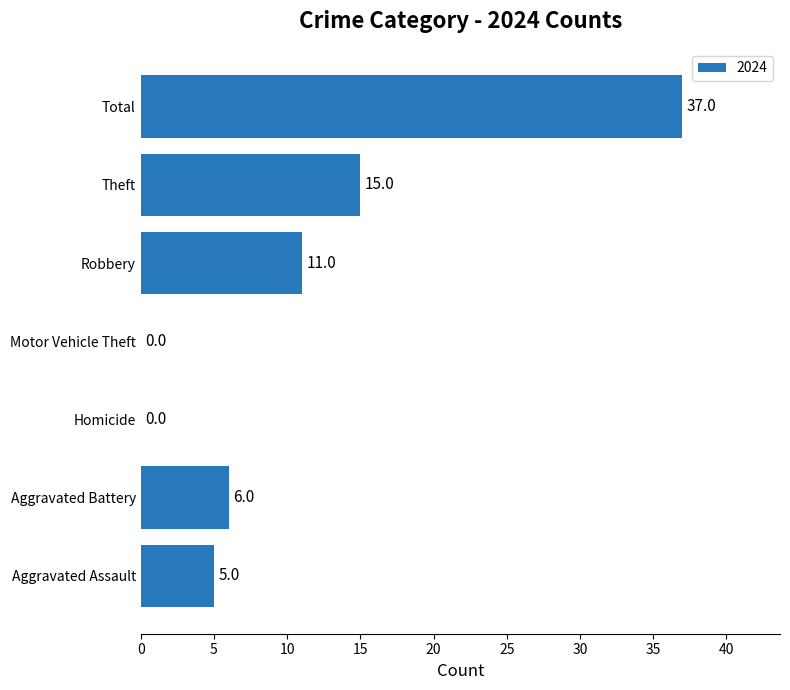

What is the change in value from Aggravated Assault to Theft?

+10